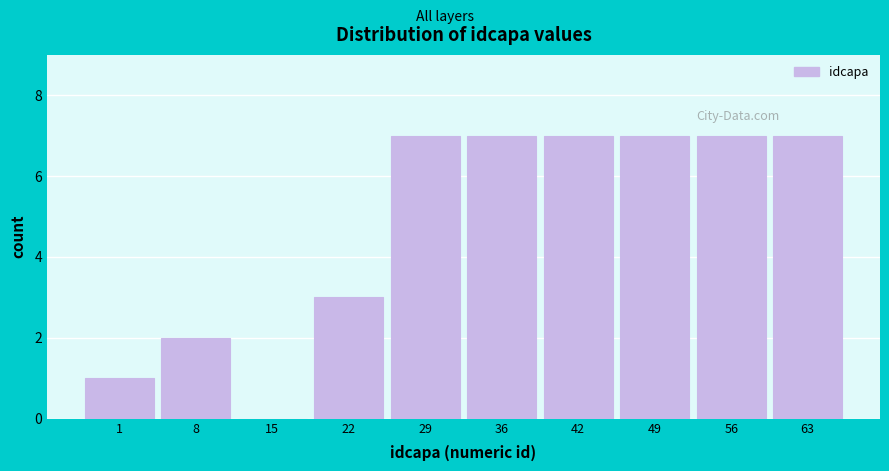

Reading right to left, extract all data points from this chart.

63=7	56=7	49=7	42=7	36=7	29=7	22=3	15=0	8=2	1=1